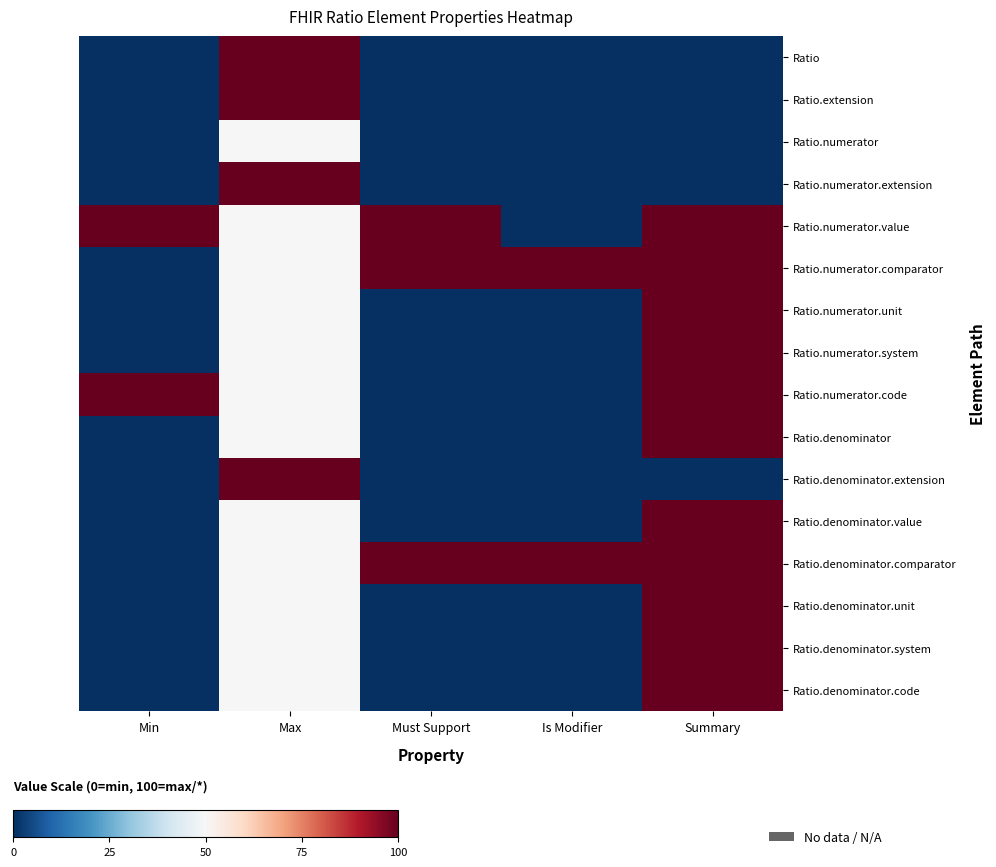

What is the difference between the highest and lowest values at Is Modifier?

100